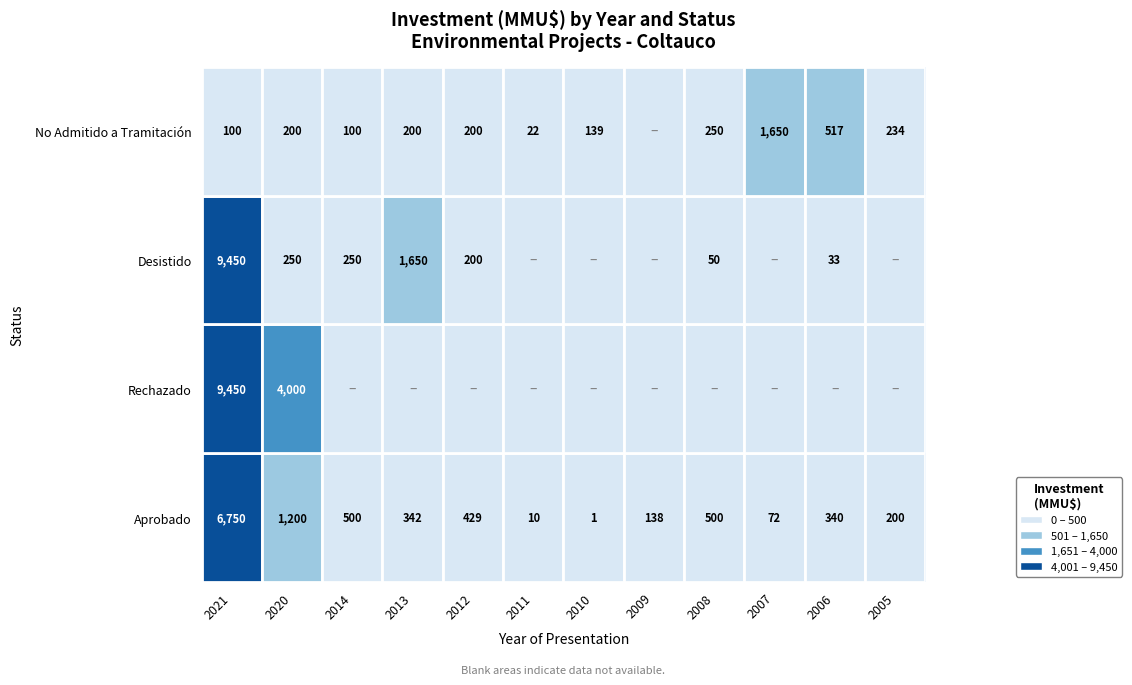

What is the spread (max minus min) of values at 2020?

3800